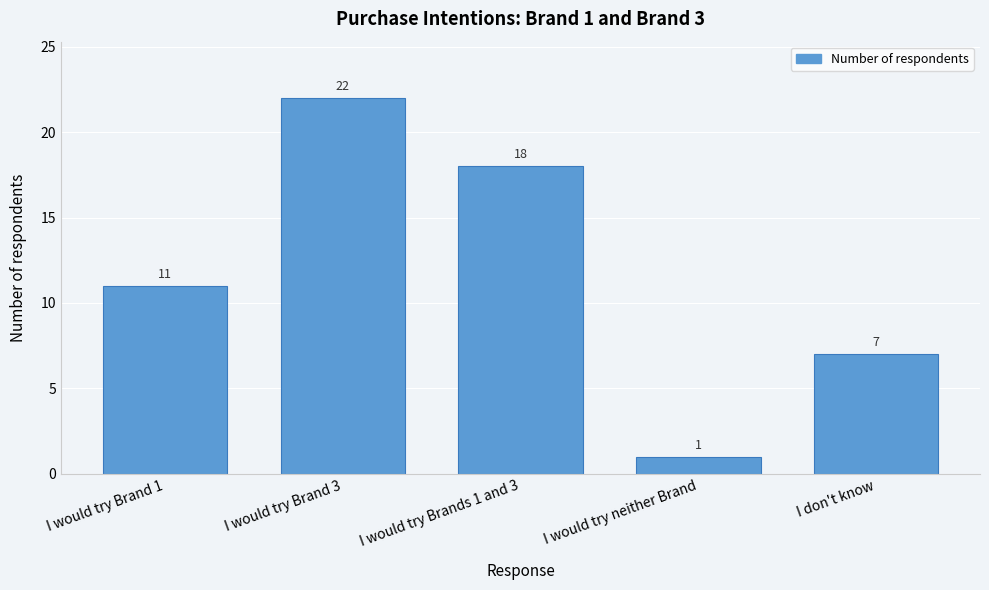

Reading right to left, transcribe all the data shown in this chart.

I don't know=7	I would try neither Brand=1	I would try Brands 1 and 3=18	I would try Brand 3=22	I would try Brand 1=11